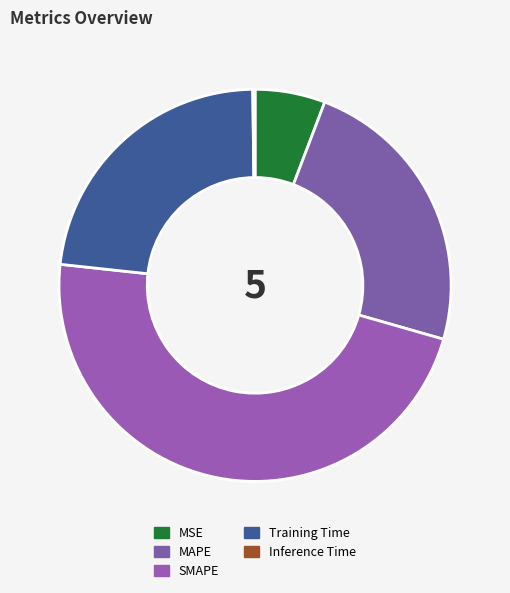

Rank the categories by value from highest to lowest.

SMAPE, MAPE, Training Time, MSE, Inference Time